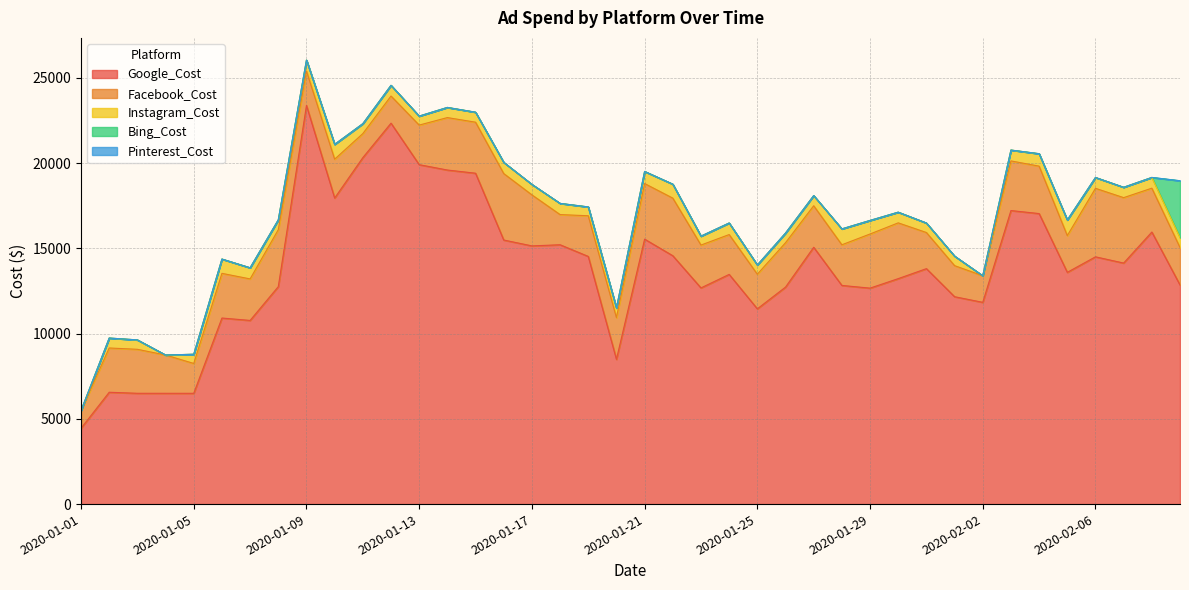

Rank the series at 2020-02-02 from highest to lowest value.

Google_Cost, Facebook_Cost, Instagram_Cost, Bing_Cost, Pinterest_Cost